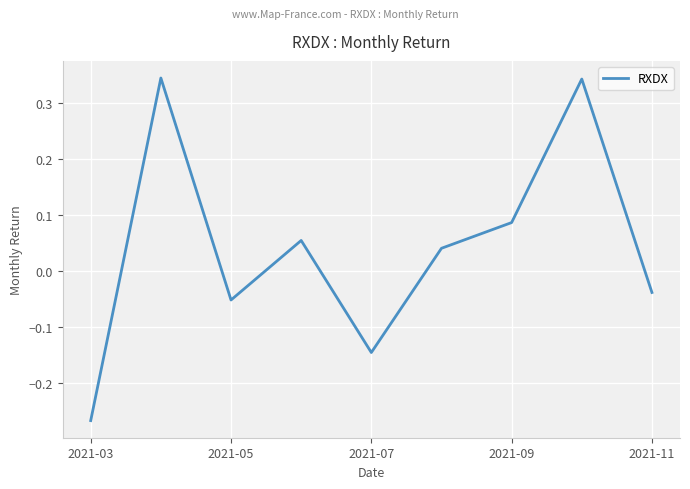

What is the difference between the maximum and minimum values?

0.6